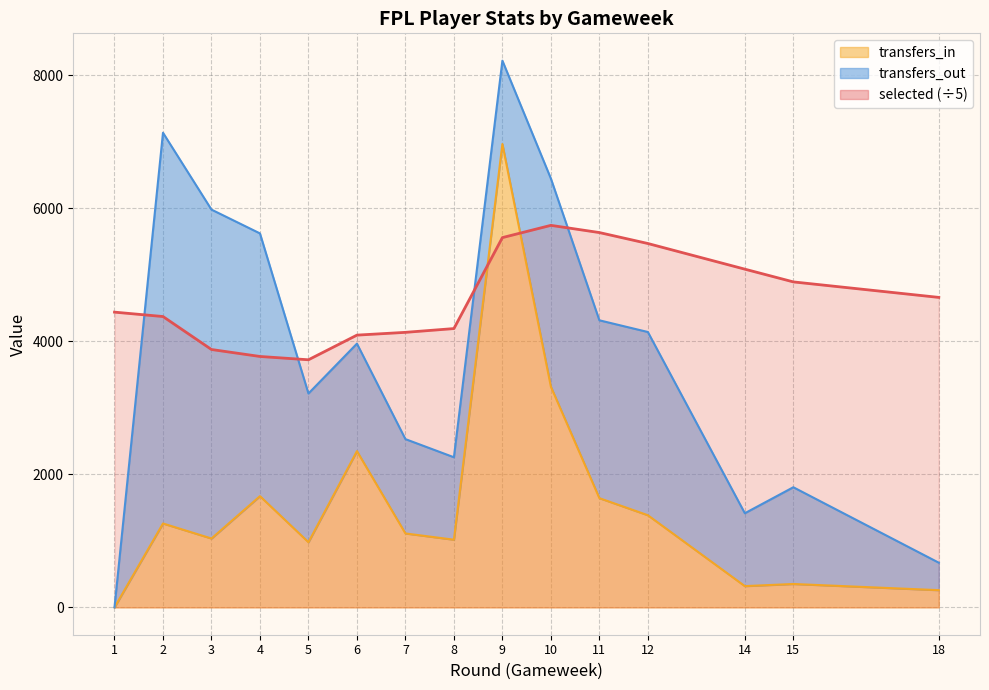

Which series changed the most between 14 and 18?

selected